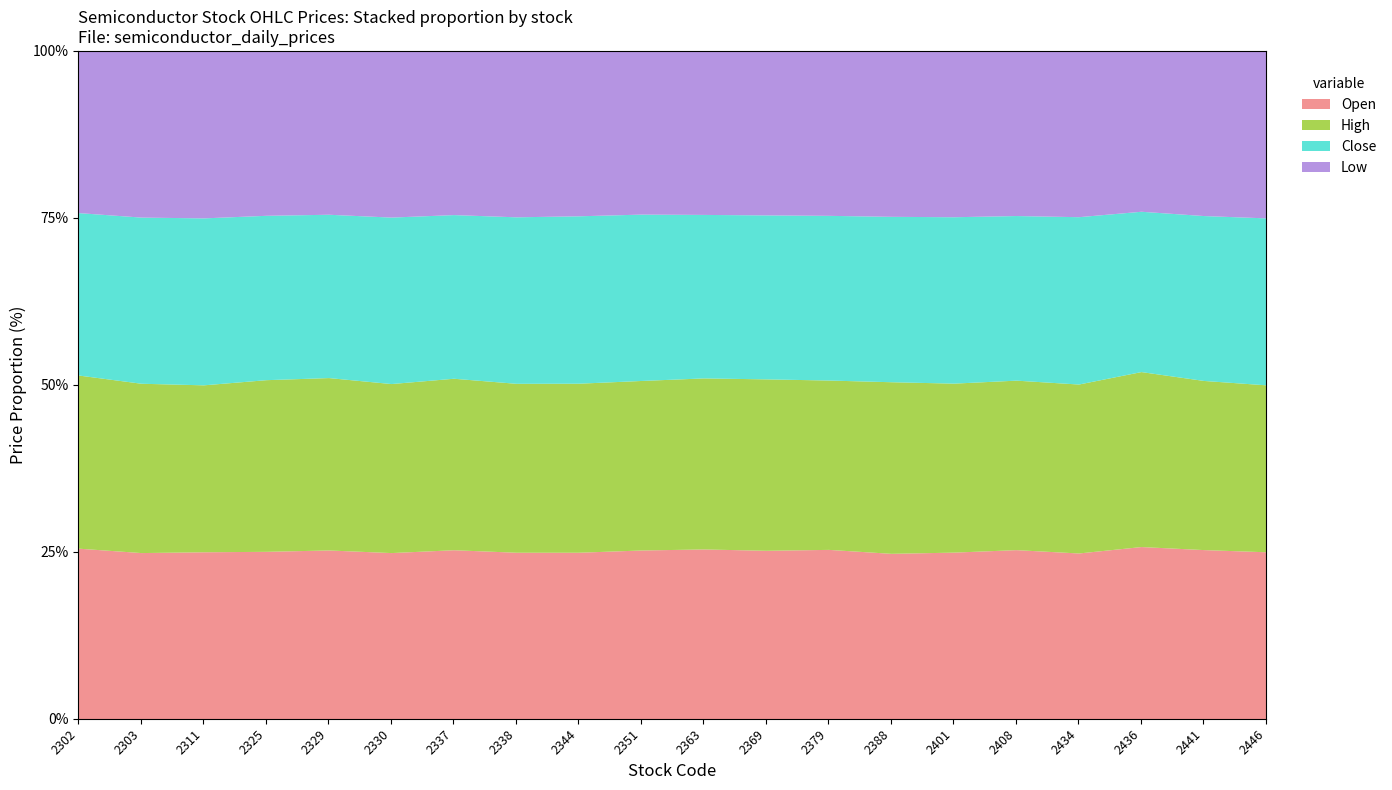

What is the highest value of the Open series?

25.8